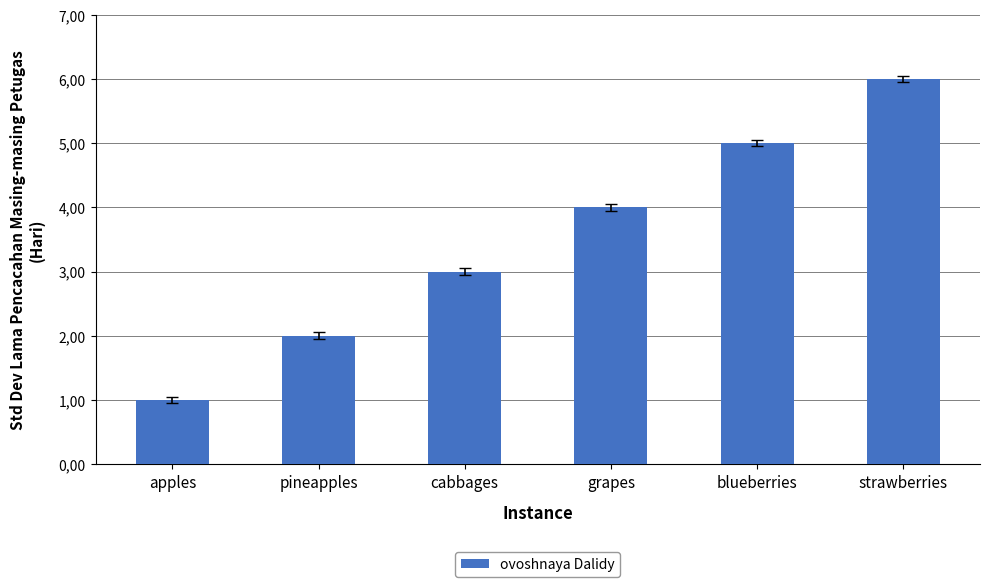

What is the change in value from apples to grapes?

+3